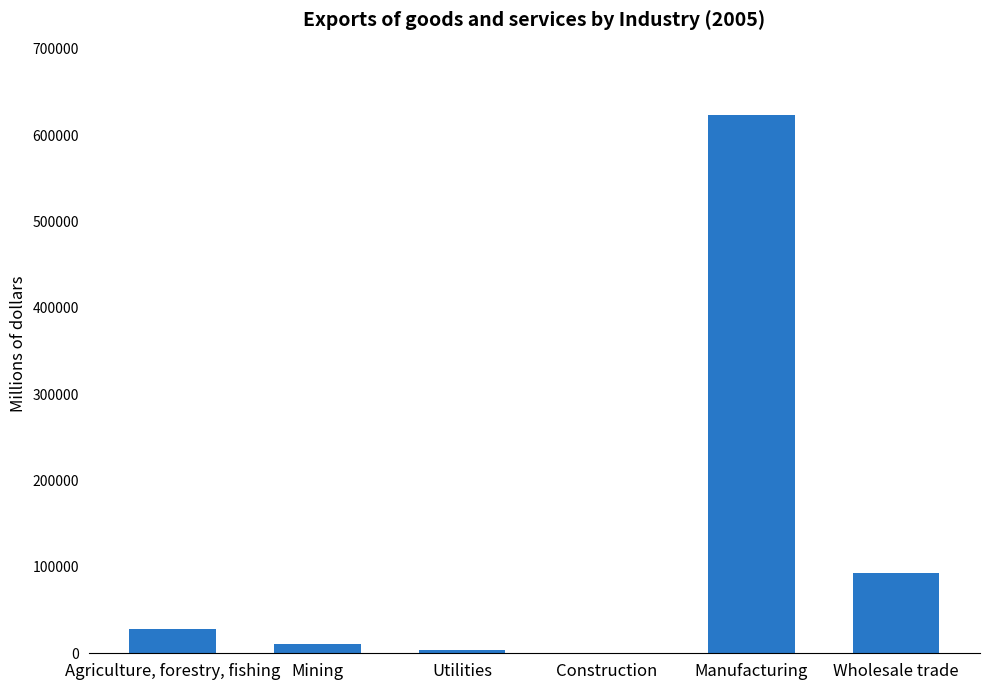

Is it true that the value at Wholesale trade is 24728?

False